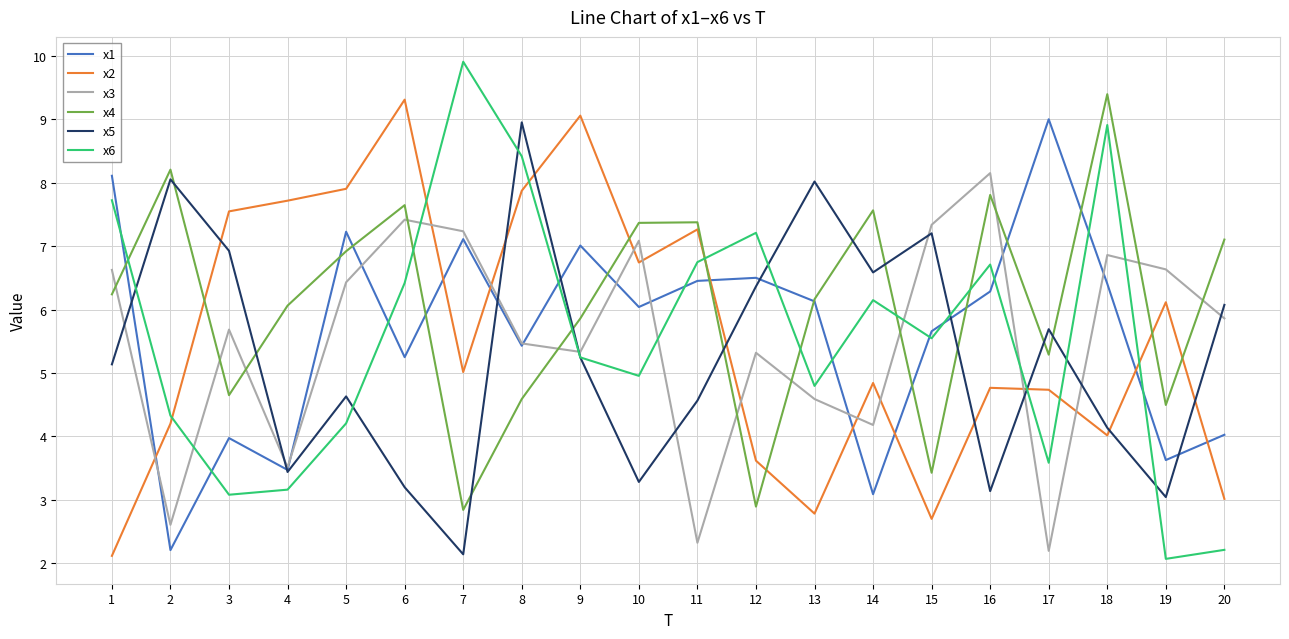

What is the smallest value displayed?

2.1